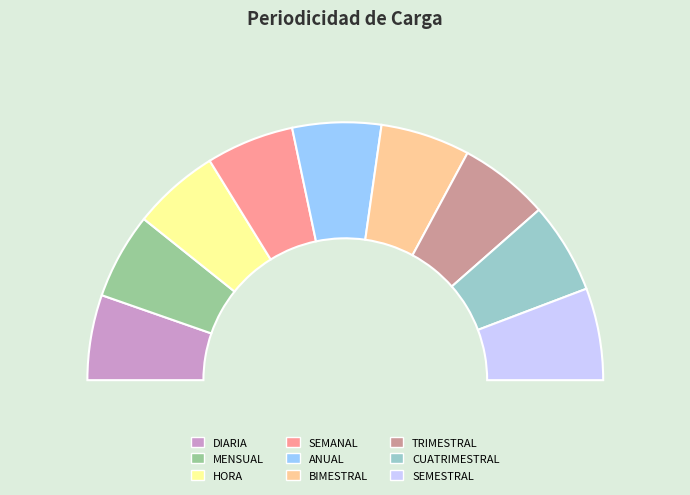

Between ANUAL and CUATRIMESTRAL, which is larger?

CUATRIMESTRAL